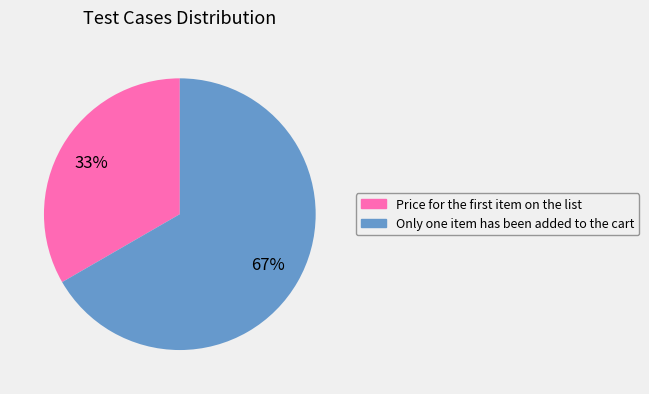

Is there any slice that represents more than half of the pie?

Yes